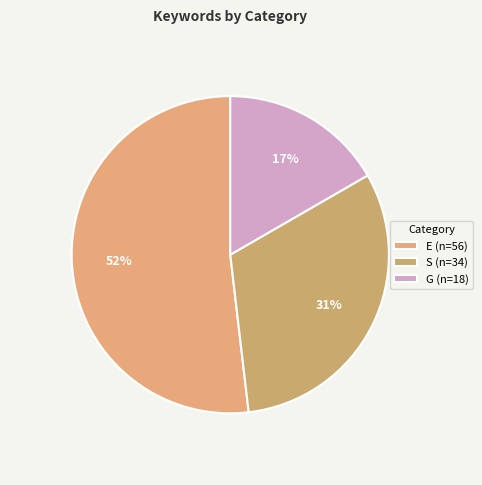

How many slices are in this pie chart?

3